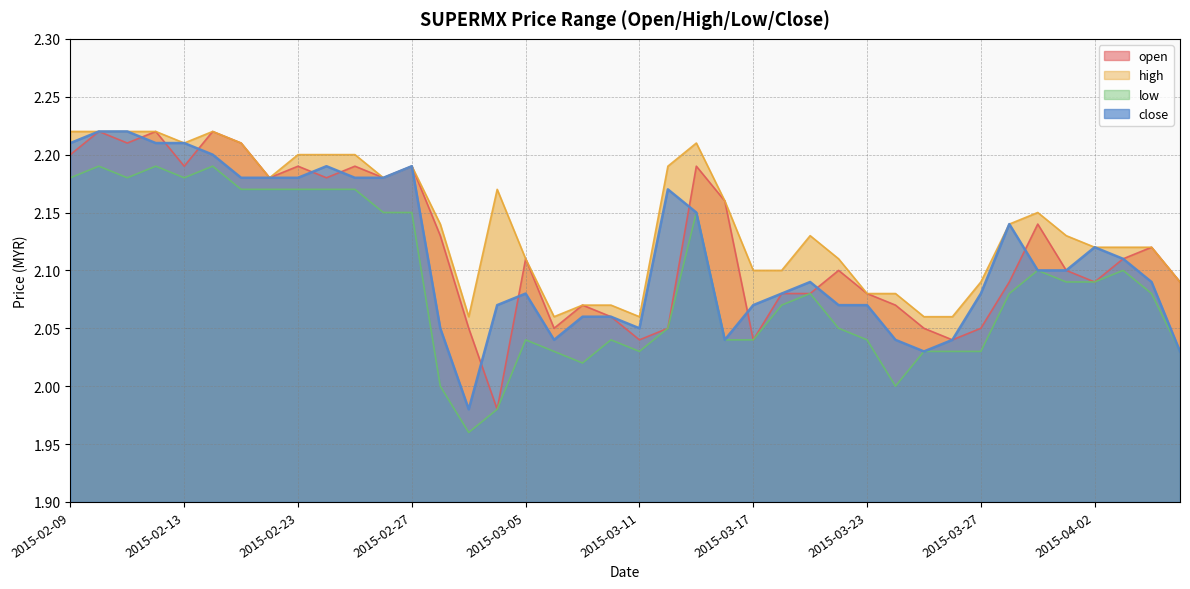

What is the difference between the second highest and second lowest values in the high series?

0.2